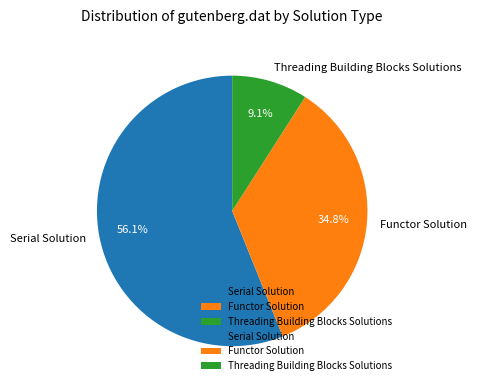

To the nearest percent, what portion does Serial Solution represent?

56%